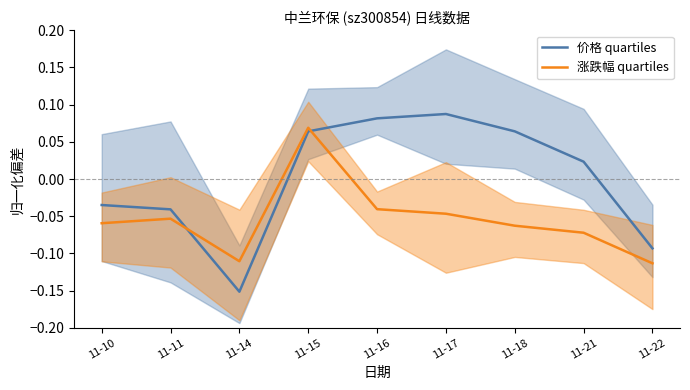

True or false: 涨跌幅 quartiles has a value of -0.0 at 11-14.

False